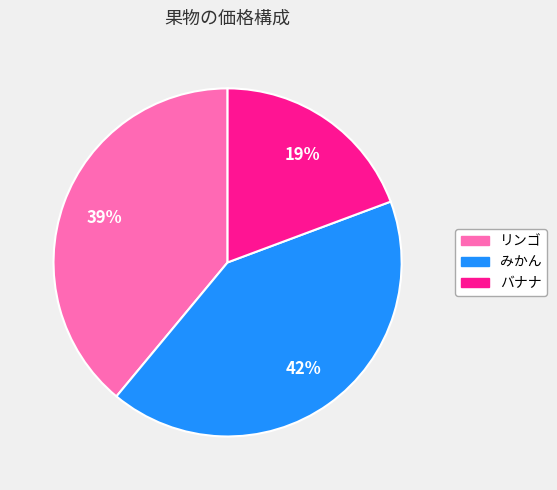

Is it true that リンゴ is 54% of the pie?

False